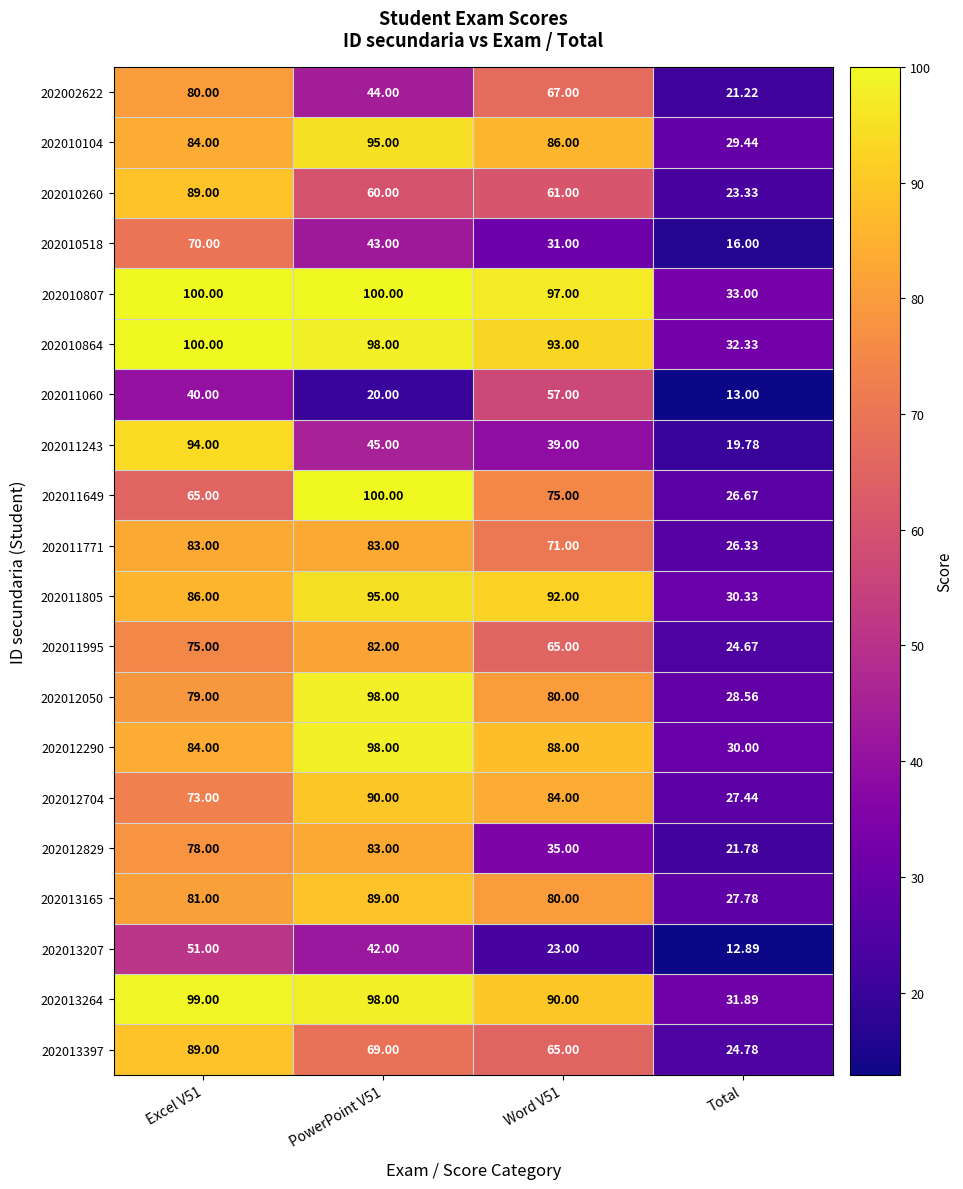

Which series has the largest total across all categories?

202010807